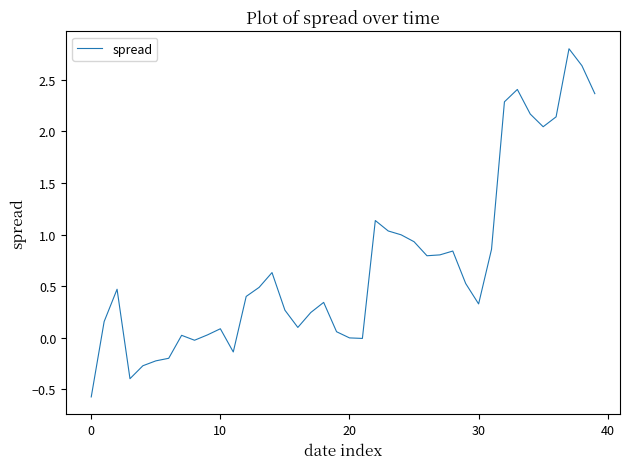

What is the difference between the maximum and minimum values?

3.4